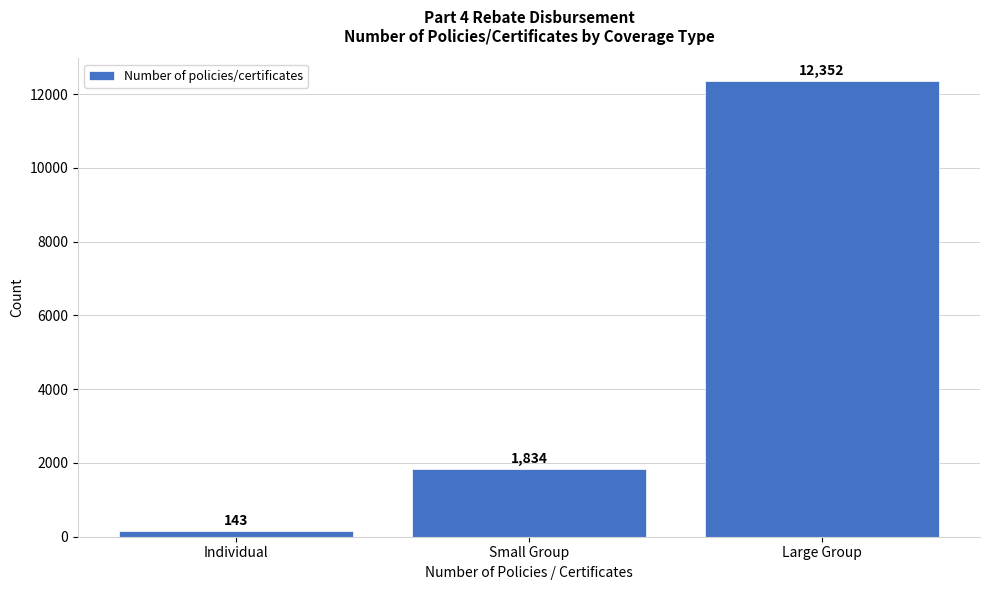

Reading left to right, extract all data points from this chart.

Individual=143	Small Group=1834	Large Group=12352